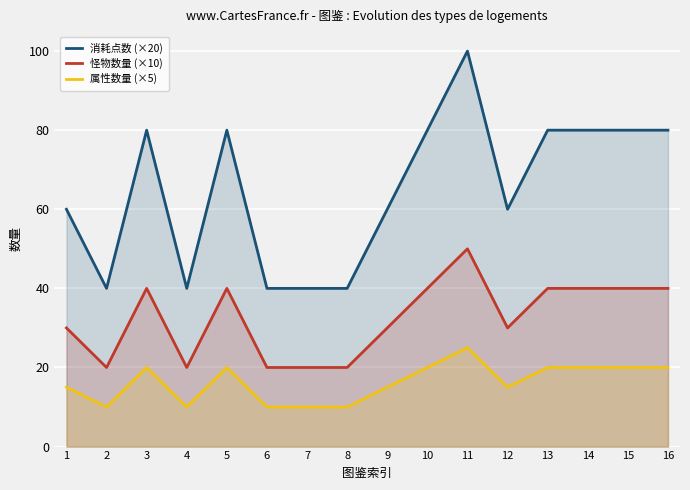

The value of 属性数量 (×5) at 7 is 10. True or false?

True